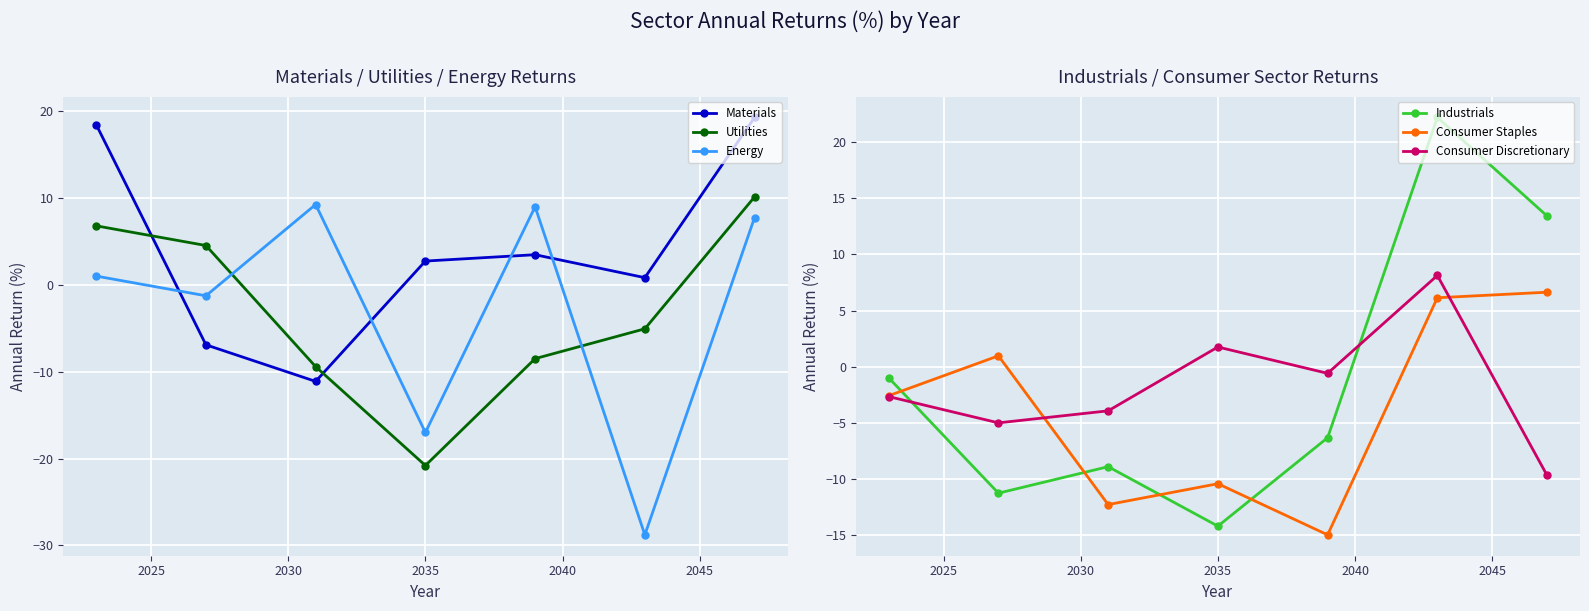

In Consumer Staples, how many points are lower than both neighbors (excluding endpoints)?

2